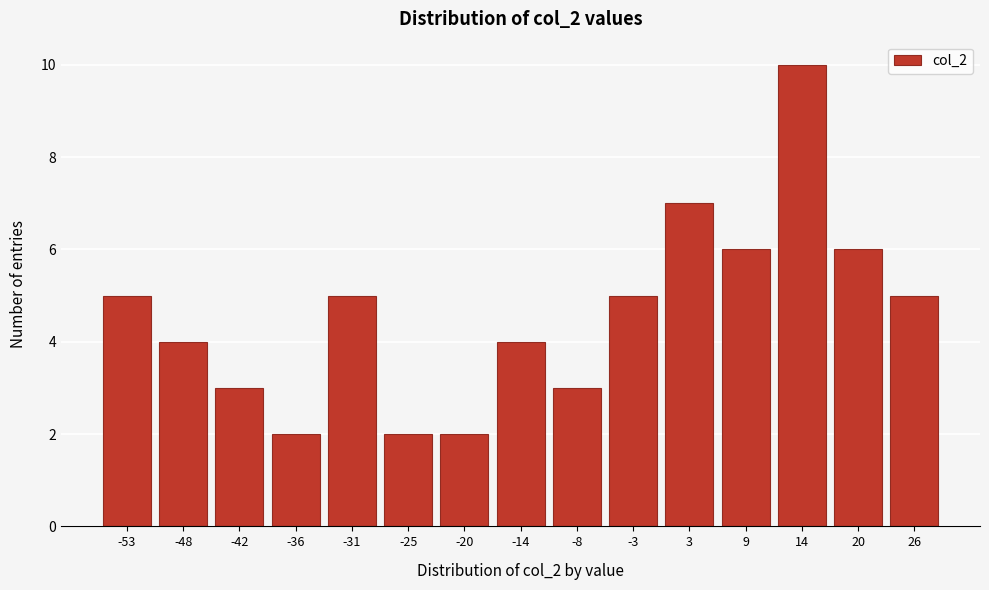

Reading left to right, extract all data points from this chart.

-53=5	-48=4	-42=3	-36=2	-31=5	-25=2	-20=2	-14=4	-8=3	-3=5	3=7	9=6	14=10	20=6	26=5